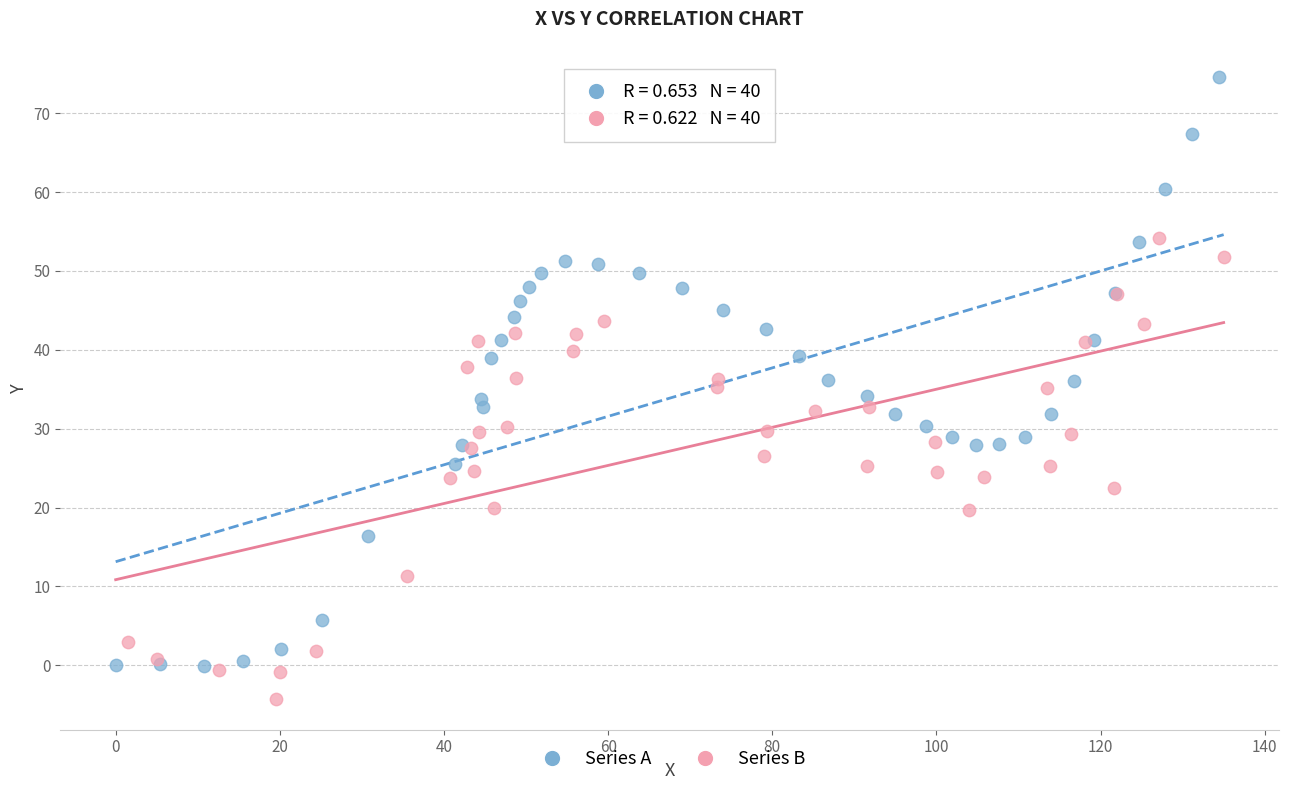

Which series contains the lowest Y value?

Series B